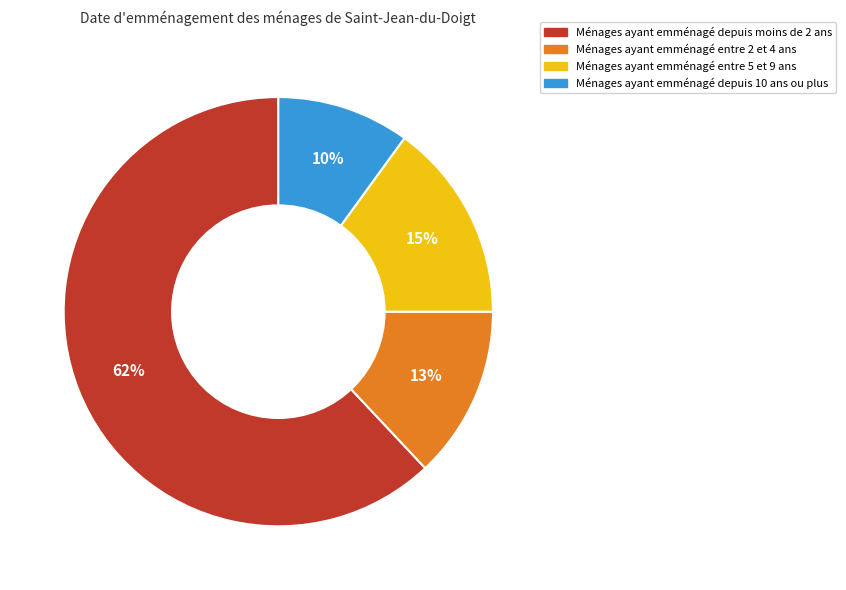

Rank the categories by value from lowest to highest.

Ménages ayant emménagé depuis 10 ans ou plus, Ménages ayant emménagé entre 2 et 4 ans, Ménages ayant emménagé entre 5 et 9 ans, Ménages ayant emménagé depuis moins de 2 ans